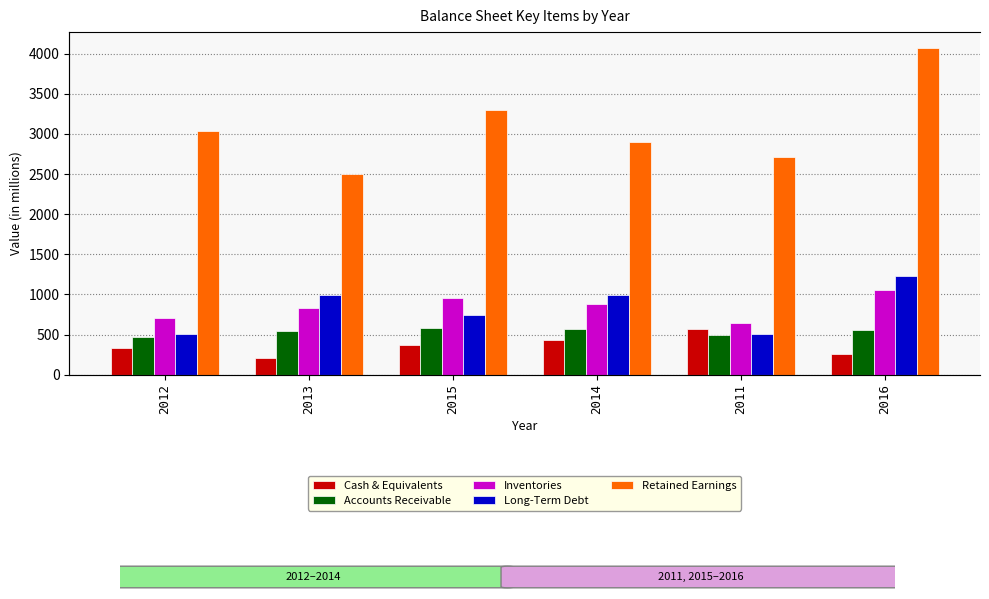

Count the number of categories in the chart.

6